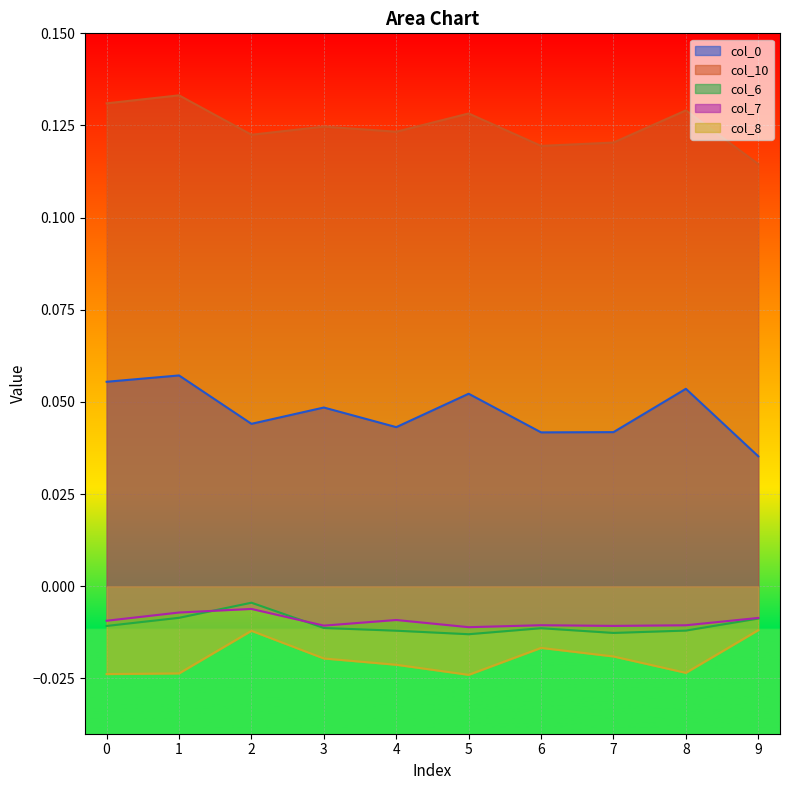

The value of col_0 at 5 is 0.1. True or false?

False